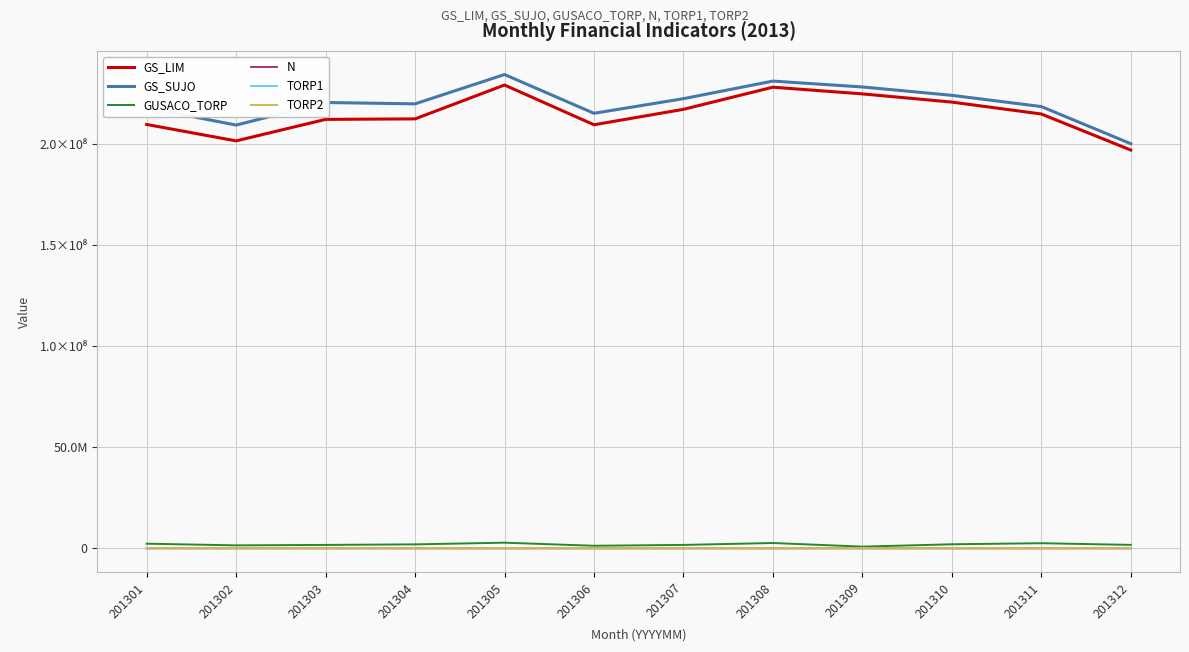

True or false: N and GS_SUJO cross at least once.

False